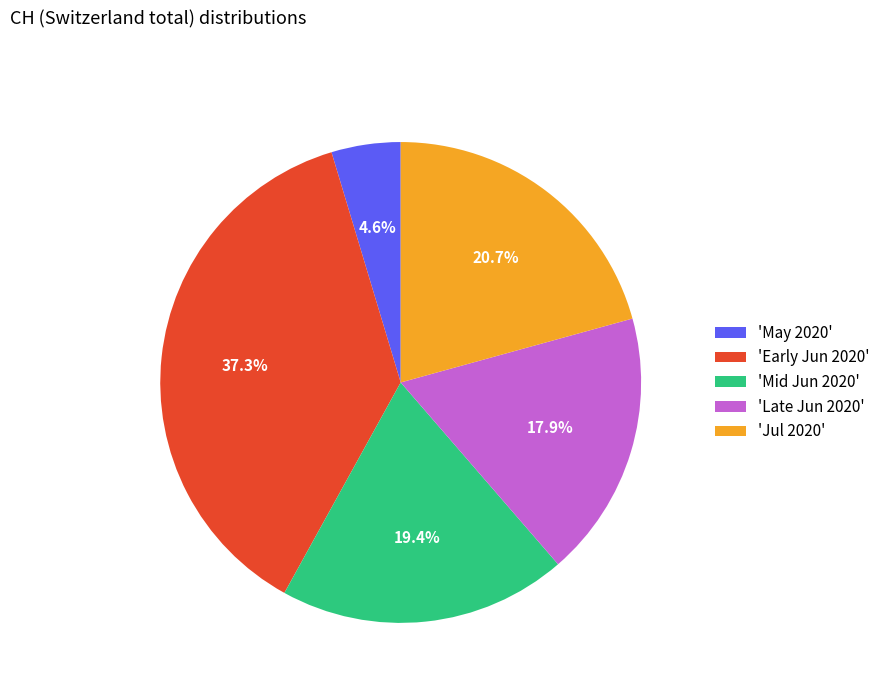

Does any single category account for the majority?

No